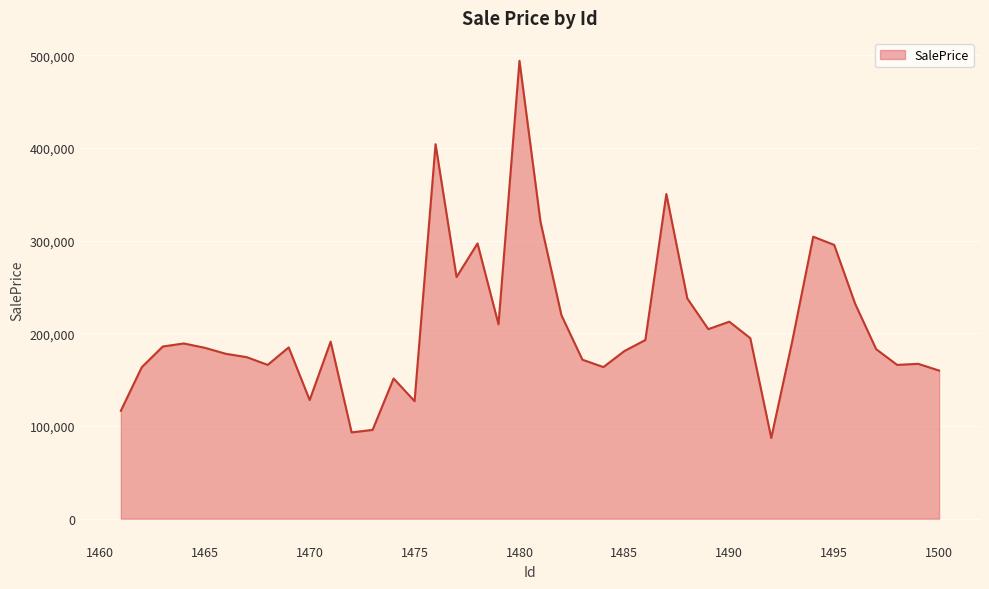

What is the average value?

205747.3